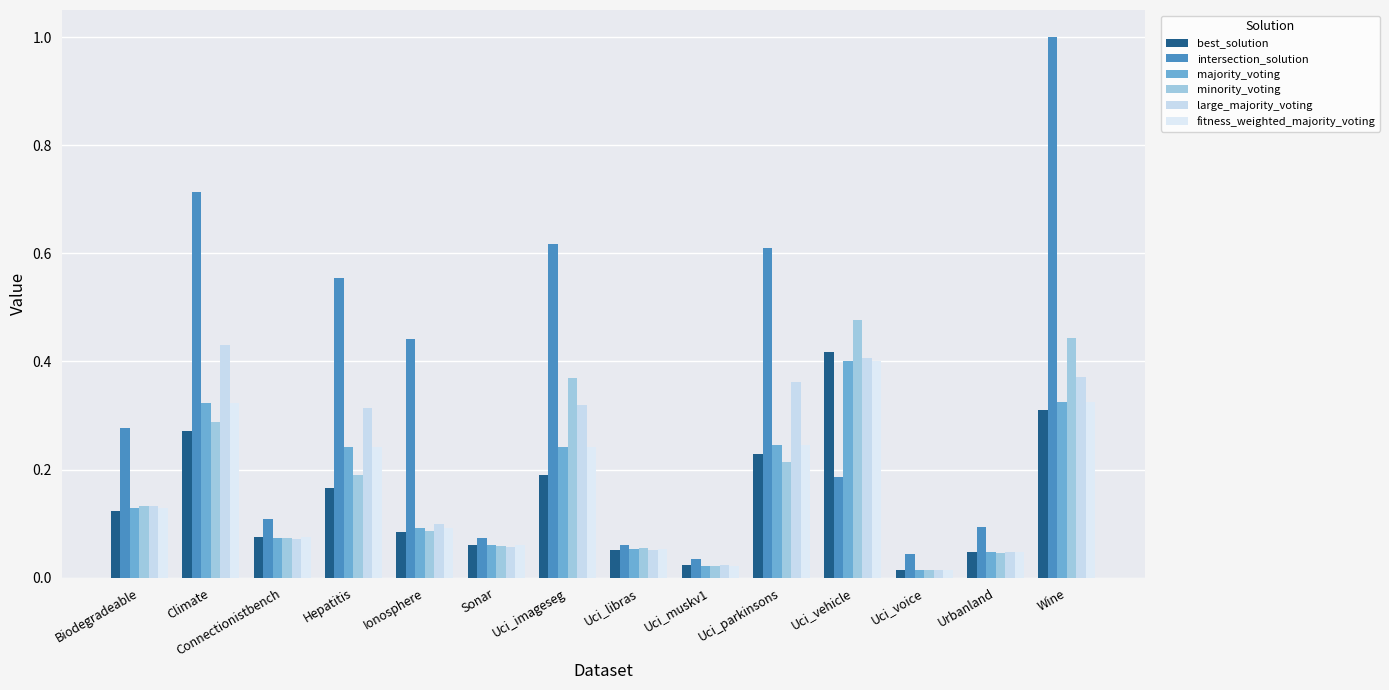

How many bars are there in each group?

6